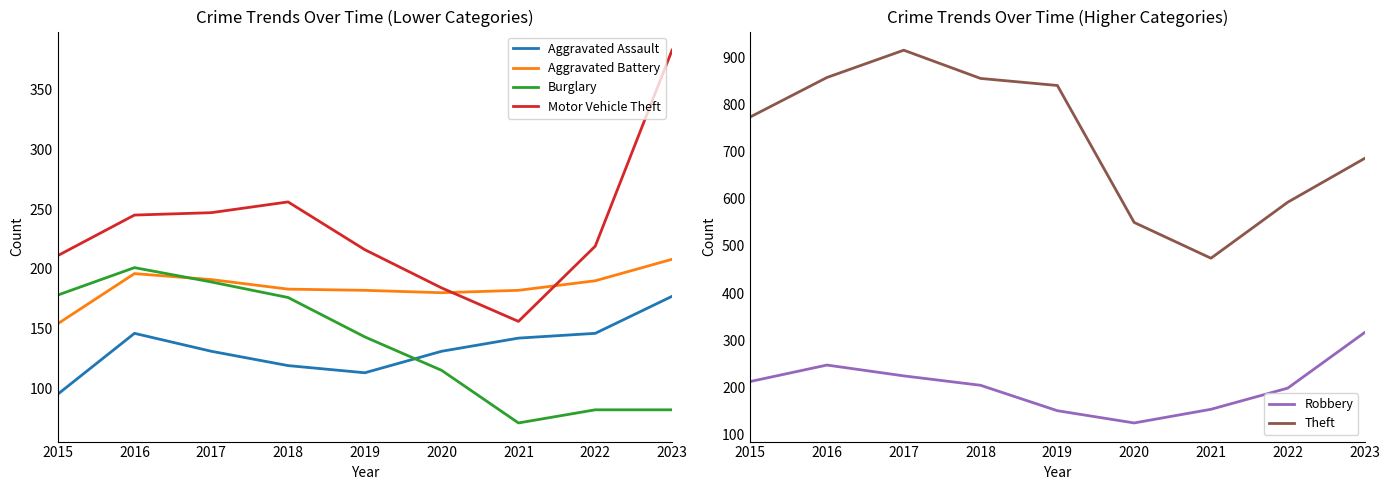

What is the difference between the second highest and minimum values in the Theft series?

384